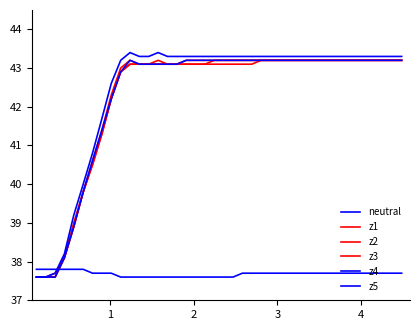

How many lines are shown in the chart?

6